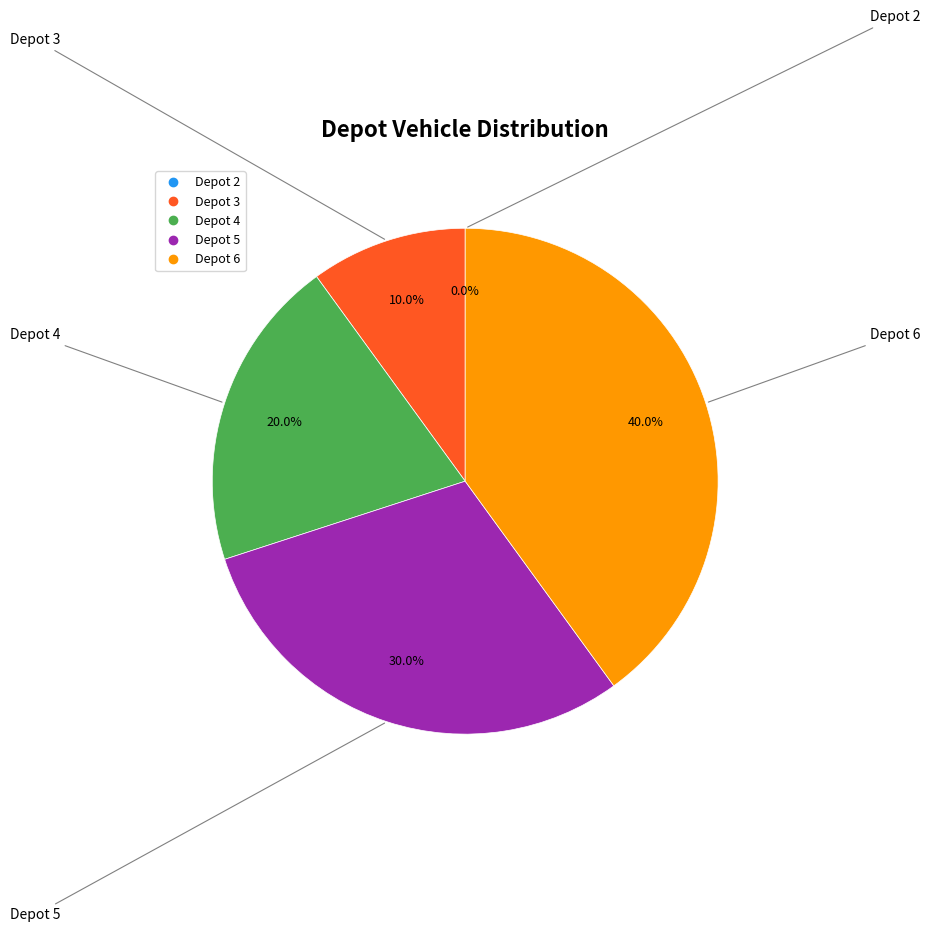

Is it true that Depot 4 is 20% of the pie?

True